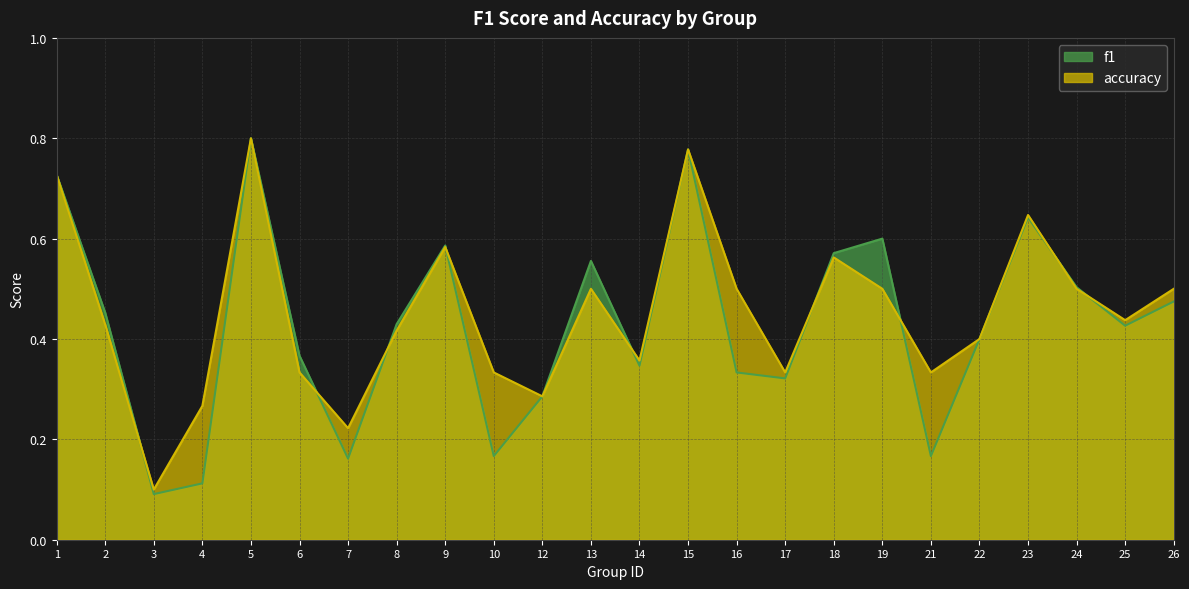

Rank the series at 16 from lowest to highest value.

f1, accuracy